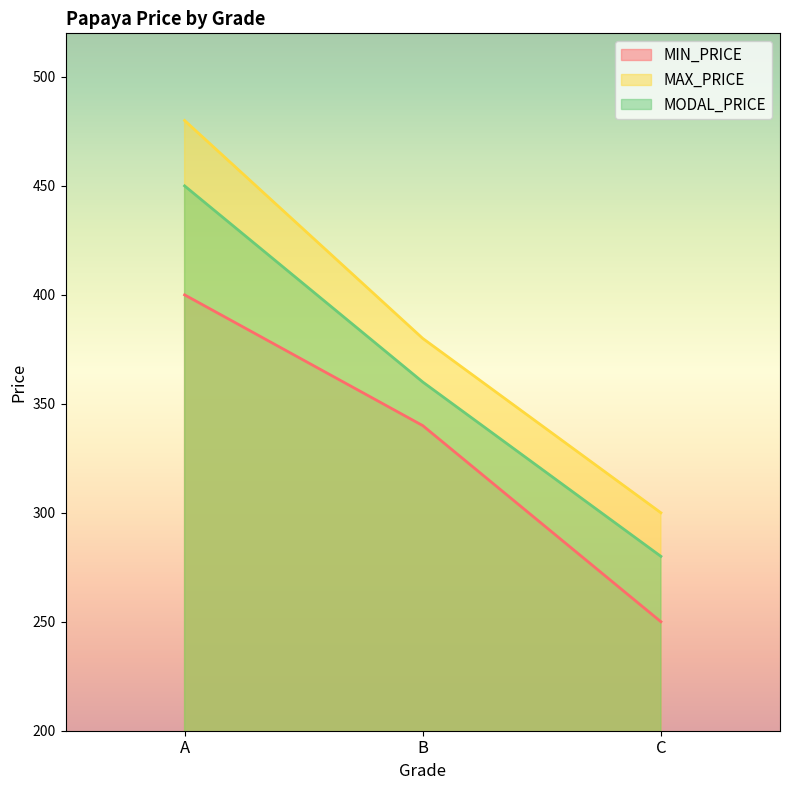

Reading left to right, what are all the values shown in this chart?

MIN_PRICE: 400	340	250
MAX_PRICE: 480	380	300
MODAL_PRICE: 450	360	280